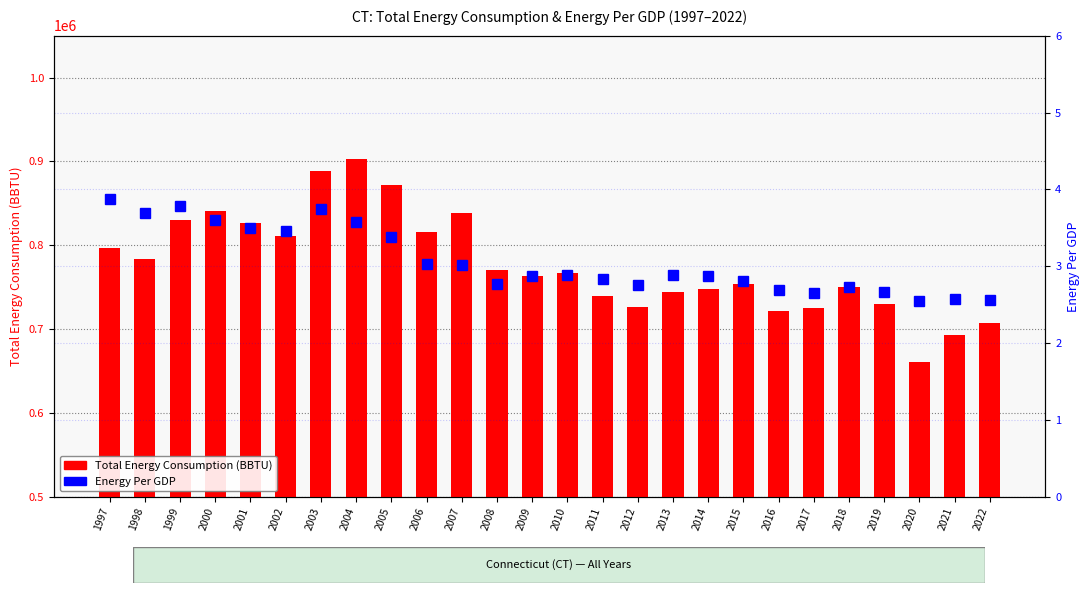

What is the total value across all series at 2004?

903003.6